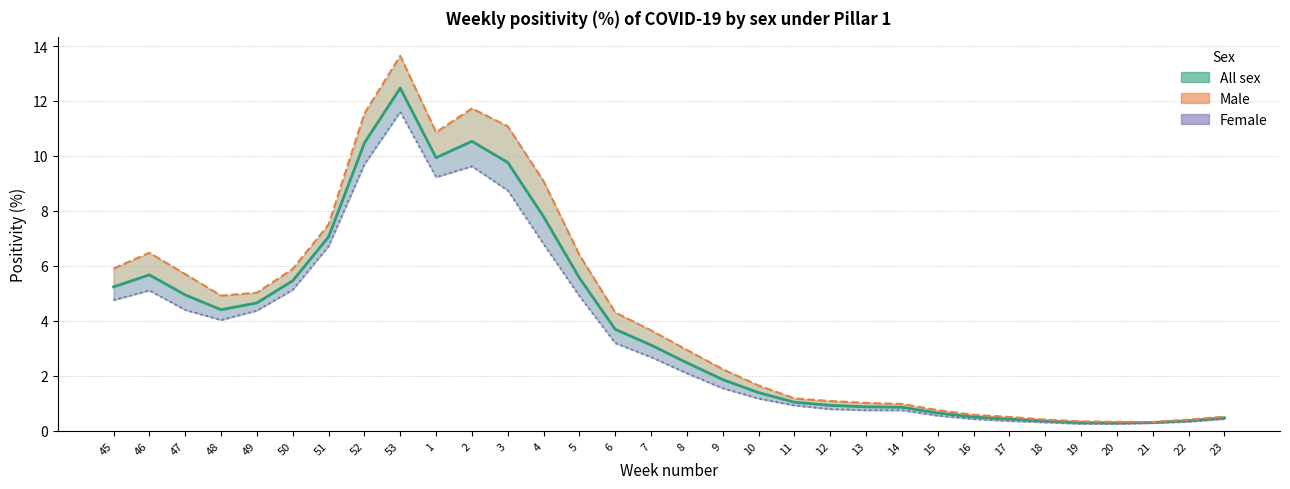

What is the maximum value shown in the chart?

13.6